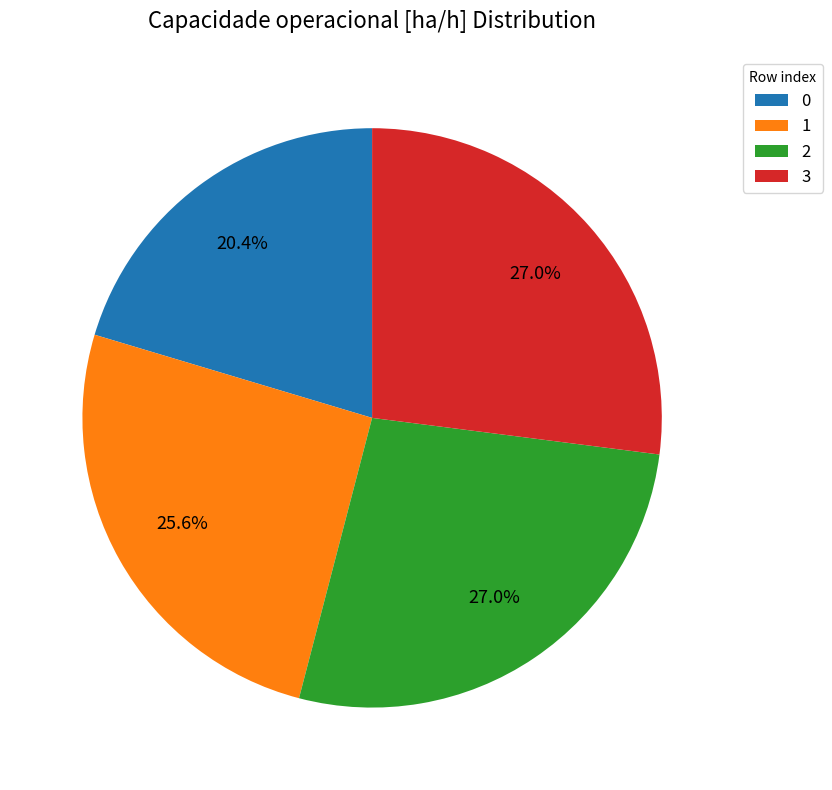

What percentage is NOT represented by 1?

74.4%